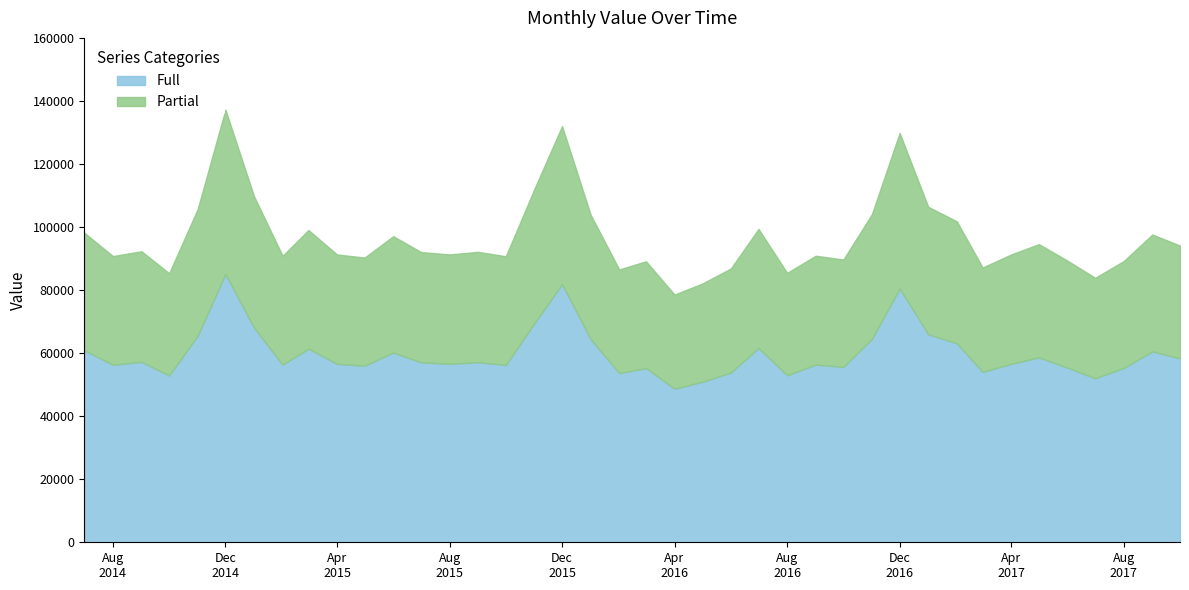

What is the change in value from 2014-12-01 to 2017-06-01?

-47916